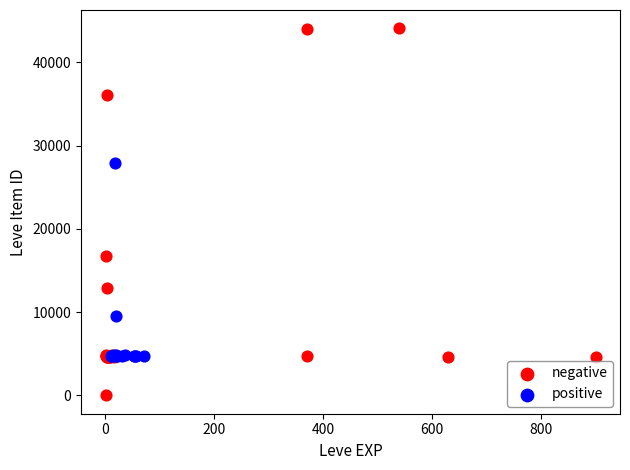

Which series reaches the maximum Y coordinate?

negative